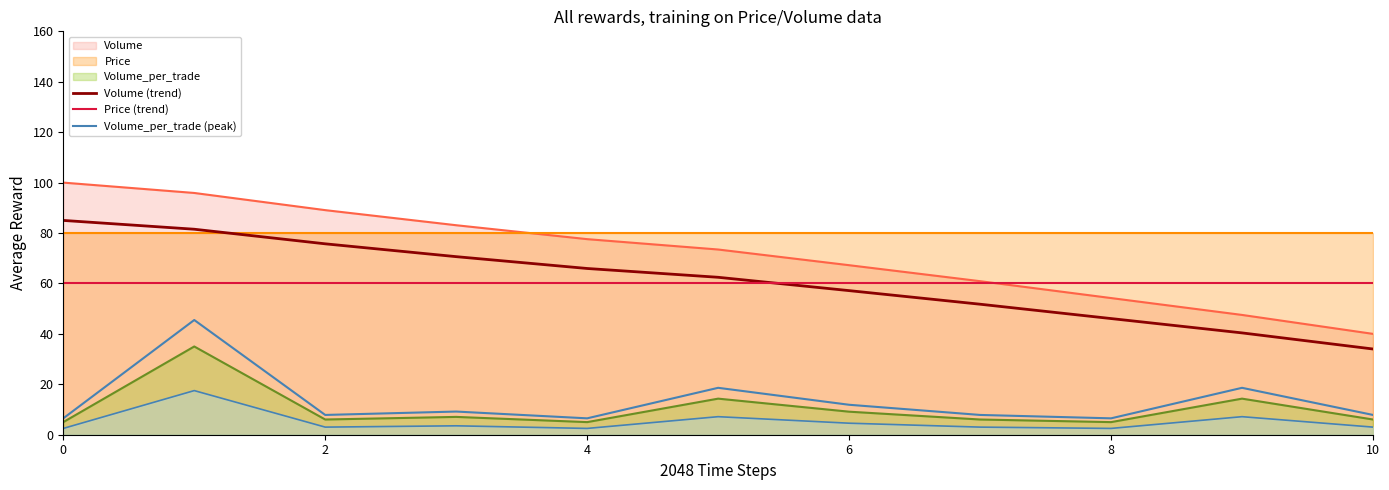

Does the chart display data point markers on the line(s)?

No